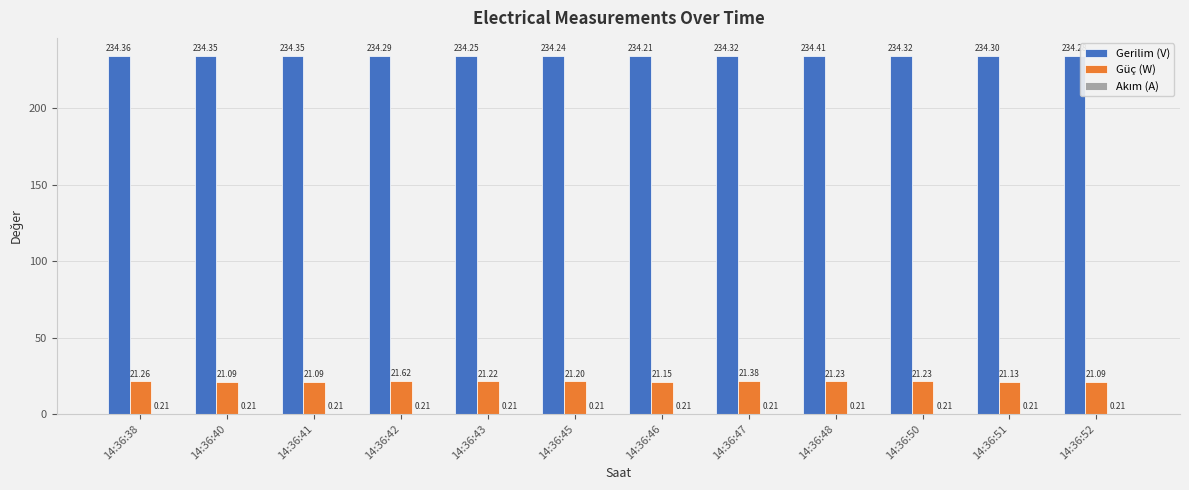

Which series has the largest total across all categories?

Gerilim (V)